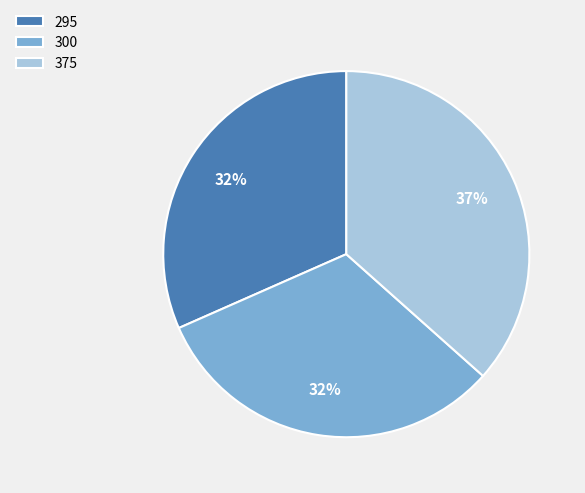

To the nearest percent, what is the difference between the largest and smallest slice percentages?

5%